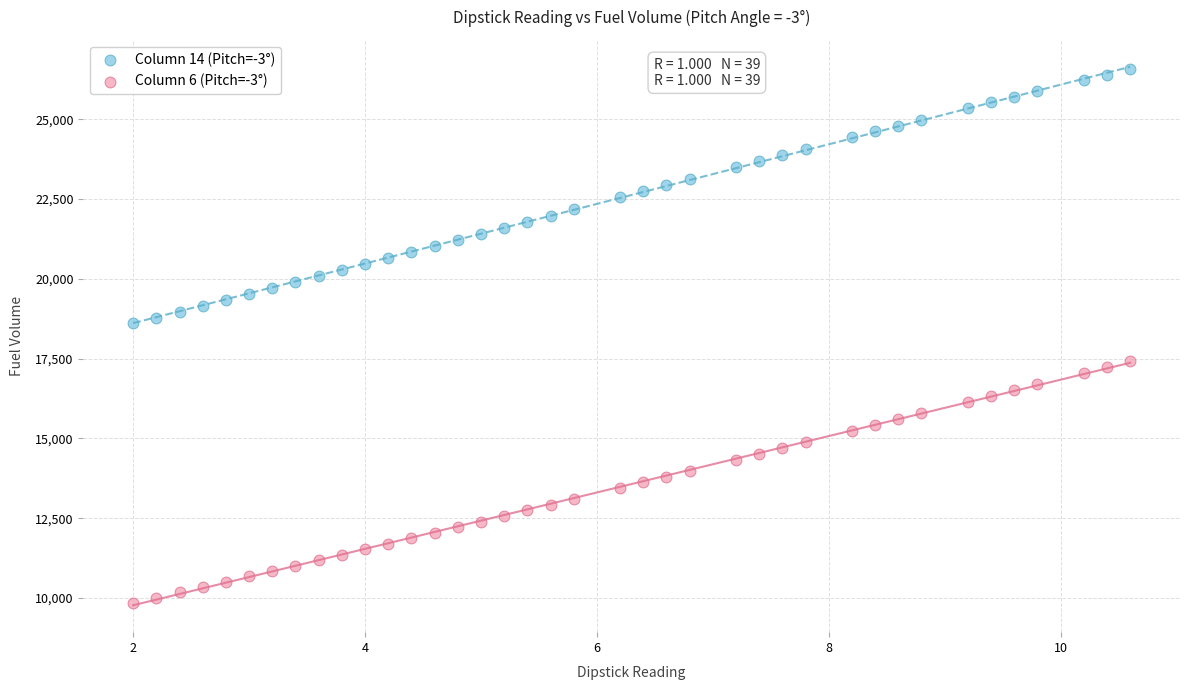

Across all data points, what is the range of Y values (max minus min)?

16714